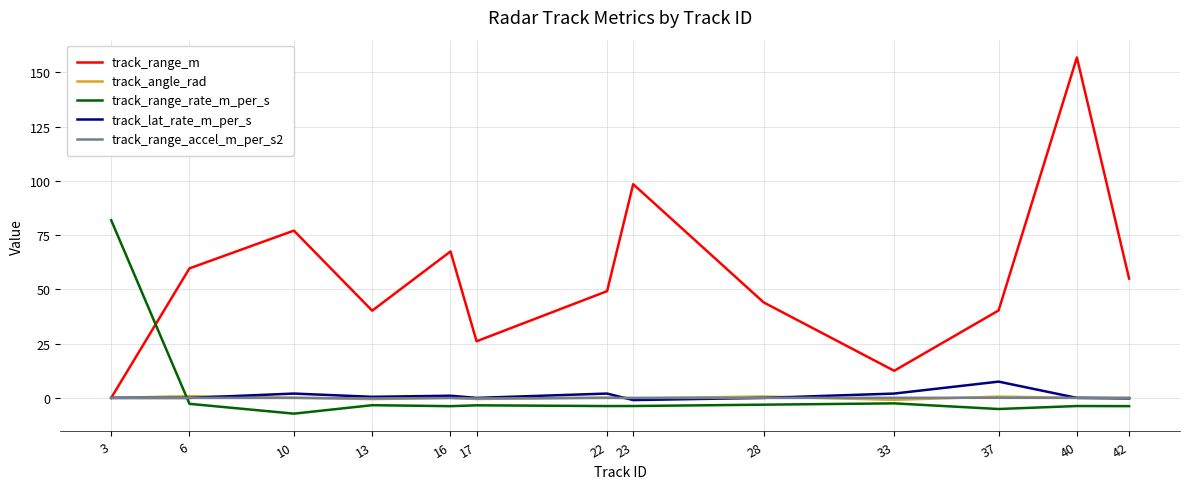

True or false: track_range_rate_m_per_s and track_range_m intersect in this chart.

True